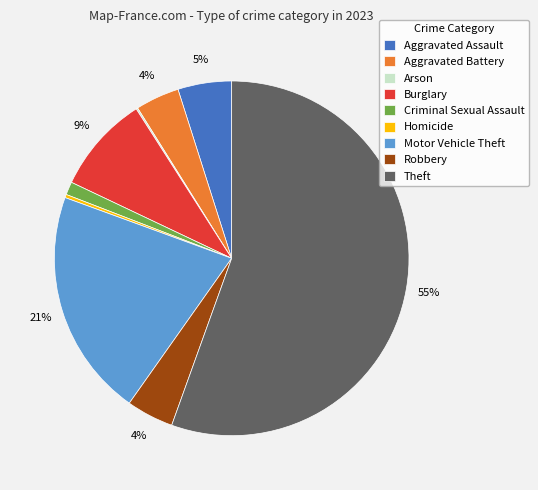

Which category has the biggest portion of the pie?

Theft